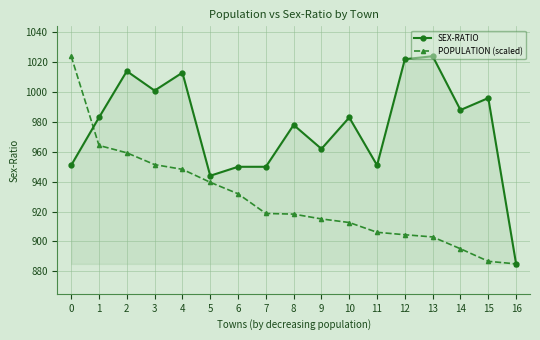

Which series changed the most between 2 and 4?

POPULATION (scaled)